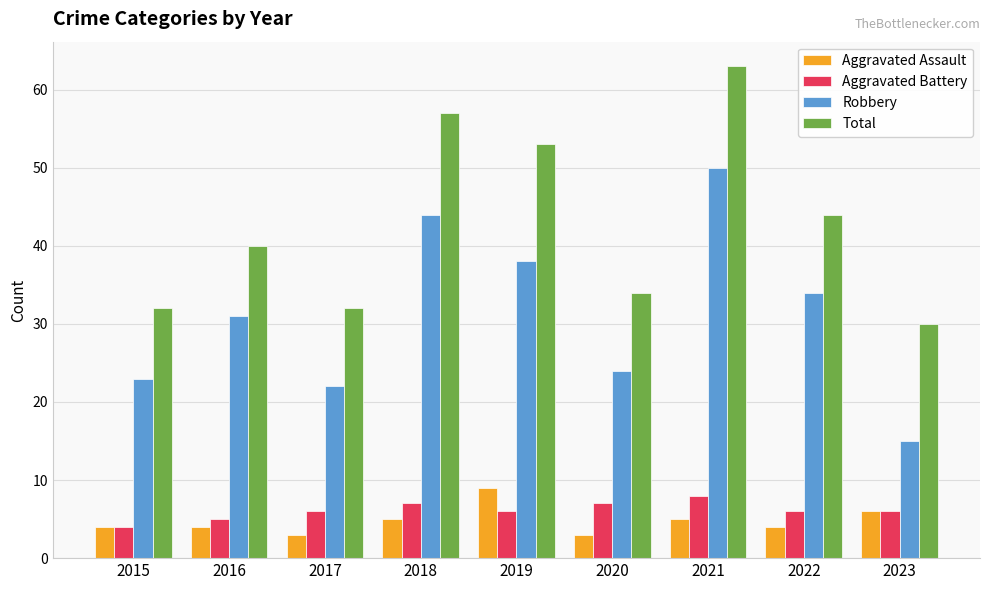

How many data points does each series have?

9